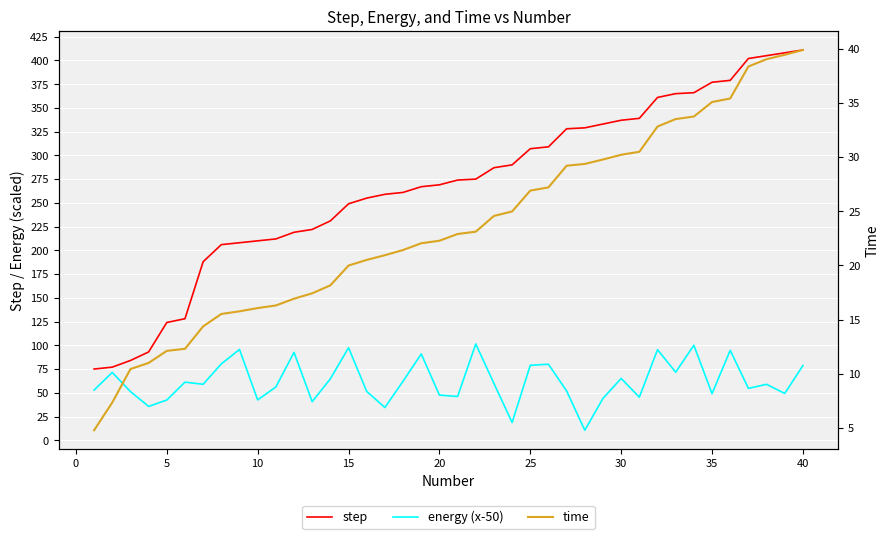

What is the sum of all energy (x-50) values?

2484.4